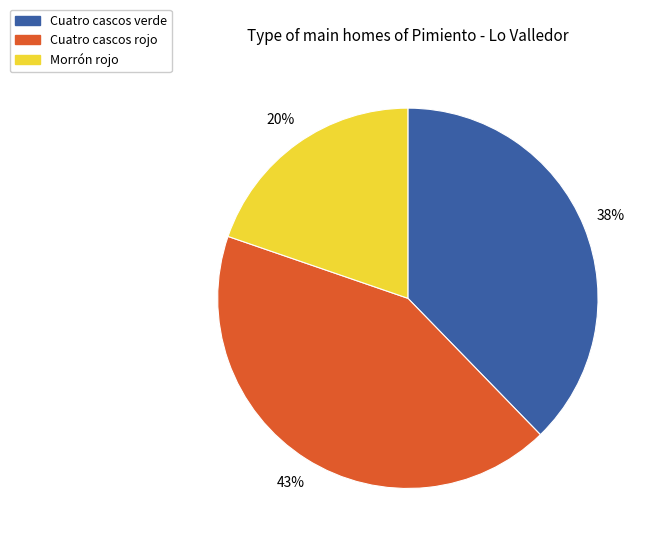

Count the number of slices in the pie.

3